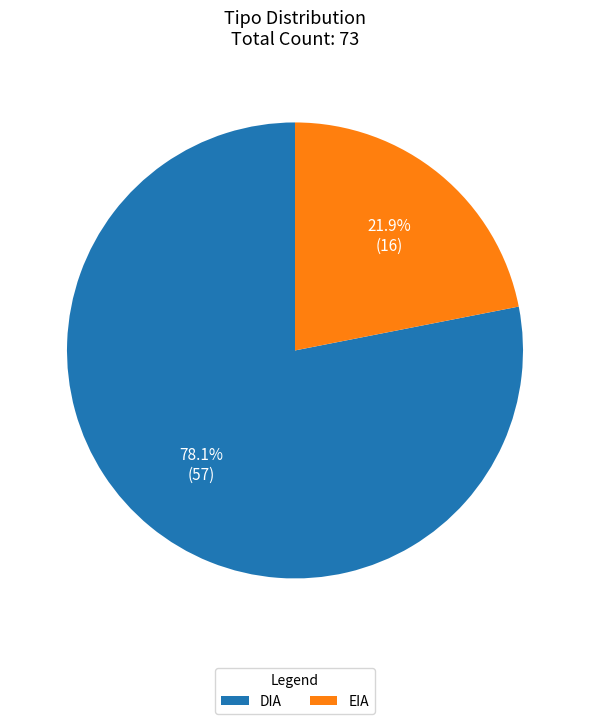

To the nearest percent, what is the average slice percentage?

50%